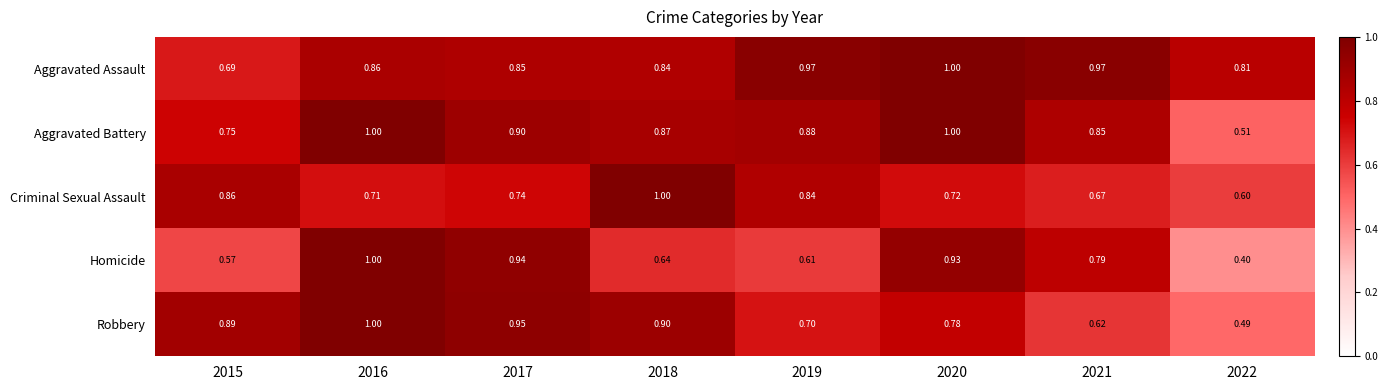

What is the total value across all series at 2020?

4.4